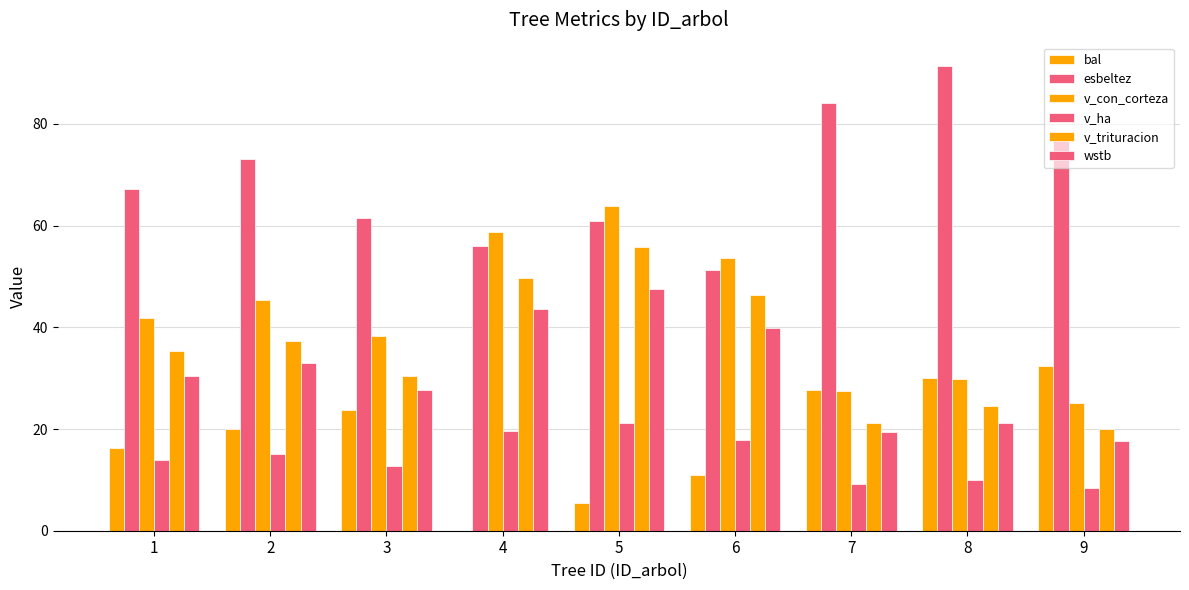

Reading left to right, what are all the values shown in this chart?

bal: 16.3	20.1	23.8	0.0	5.4	10.9	27.6	30.0	32.4
esbeltez: 67.3	73.1	61.5	56.1	60.9	51.2	84.1	91.4	76.8
v_con_corteza: 41.8	45.4	38.2	58.7	63.8	53.7	27.5	29.9	25.2
v_ha: 13.9	15.1	12.7	19.6	21.3	17.9	9.2	10.0	8.4
v_trituracion: 35.3	37.3	30.5	49.6	55.8	46.4	21.2	24.6	20.1
wstb: 30.4	33.0	27.7	43.7	47.5	39.9	19.4	21.1	17.7